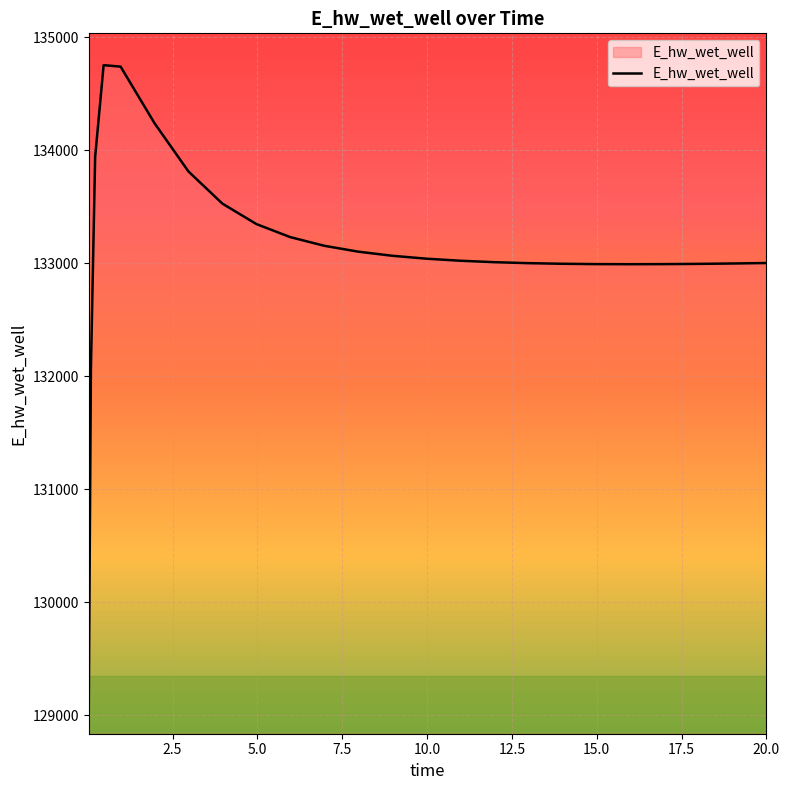

What is the difference between the maximum and minimum values?

5636.0